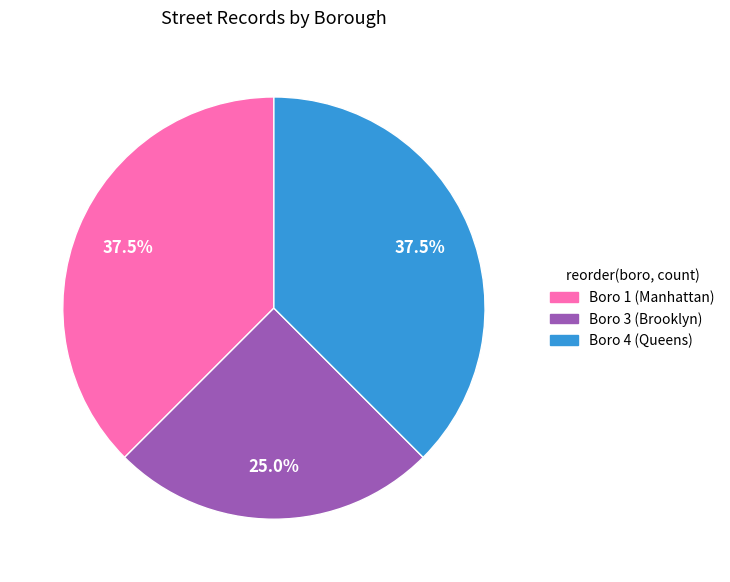

Is there any slice that represents more than half of the pie?

No